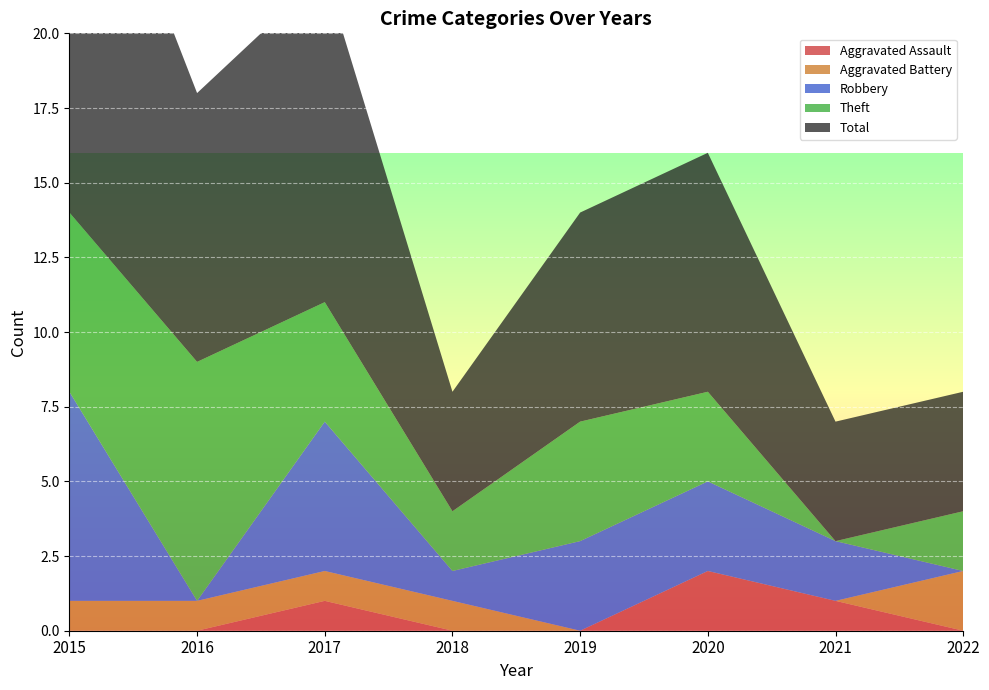

Reading left to right, extract all data points from this chart.

Aggravated Assault: 0	0	1	0	0	2	1	0
Aggravated Battery: 1	1	1	1	0	0	0	2
Robbery: 7	0	5	1	3	3	2	0
Theft: 6	8	4	2	4	3	0	2
Total: 15	9	11	4	7	8	4	4